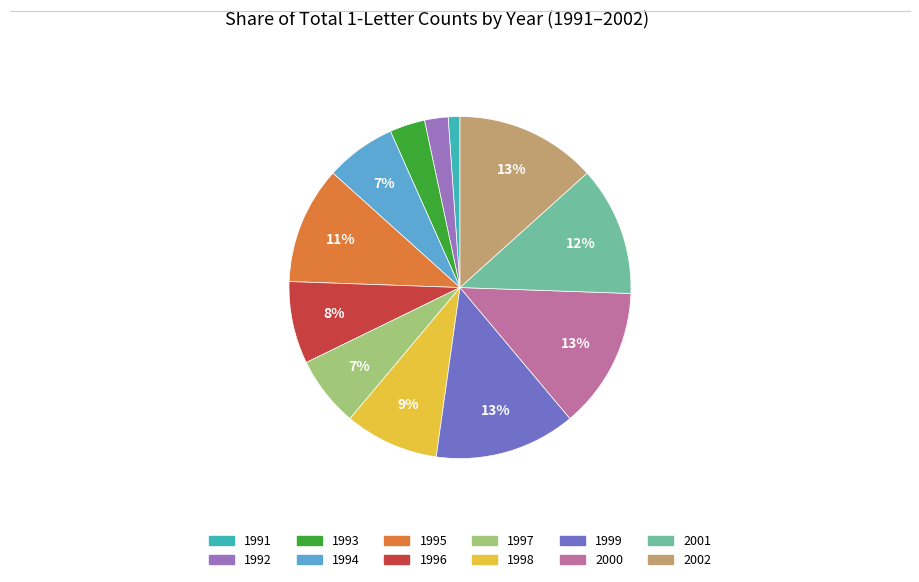

To the nearest percent, what percentage of the pie is 1997?

7%